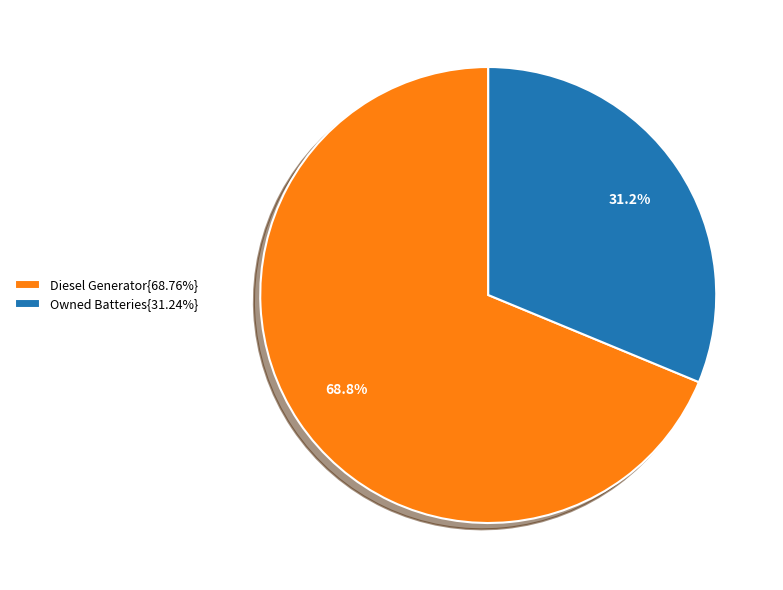

To the nearest percent, what is the difference between the largest and smallest slice percentages?

38%